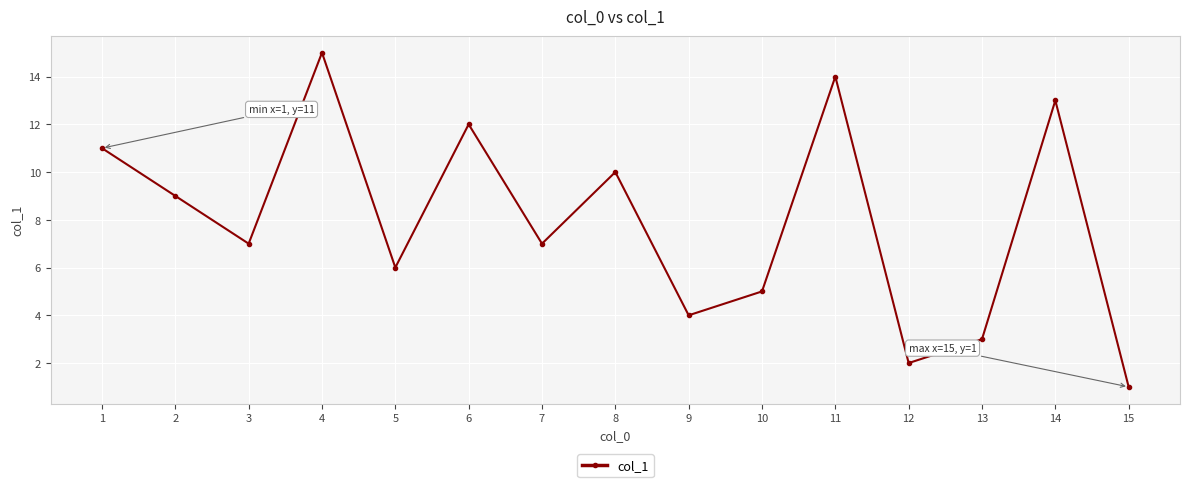

Reading left to right, extract all data points from this chart.

11	9	7	15	6	12	7	10	4	5	14	2	3	13	1